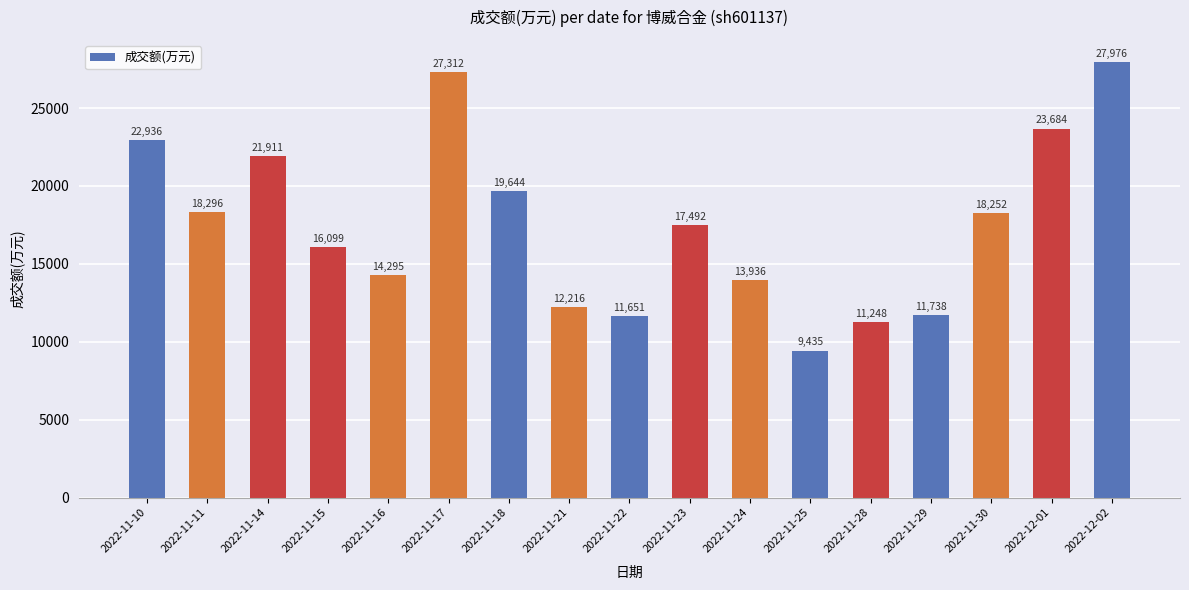

What is the smallest value displayed?

9435